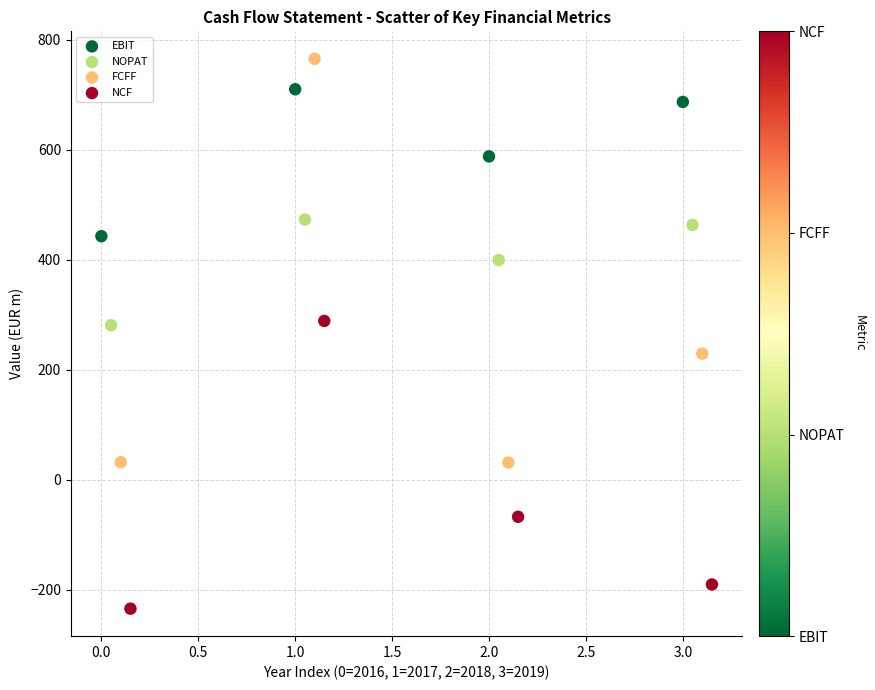

What are all the series names shown in the legend?

EBIT, NOPAT, FCFF, NCF